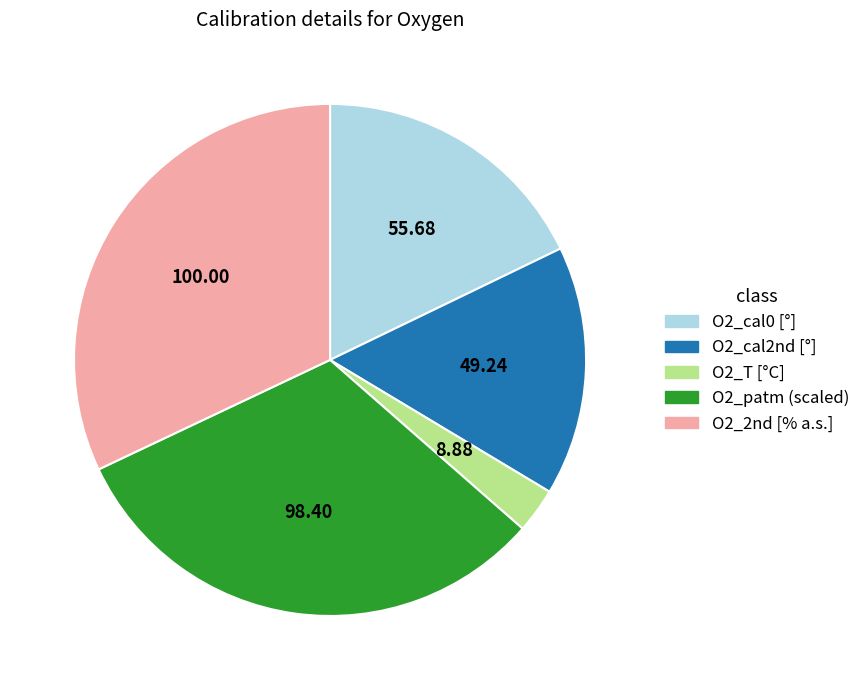

Is there a majority slice in this chart?

No